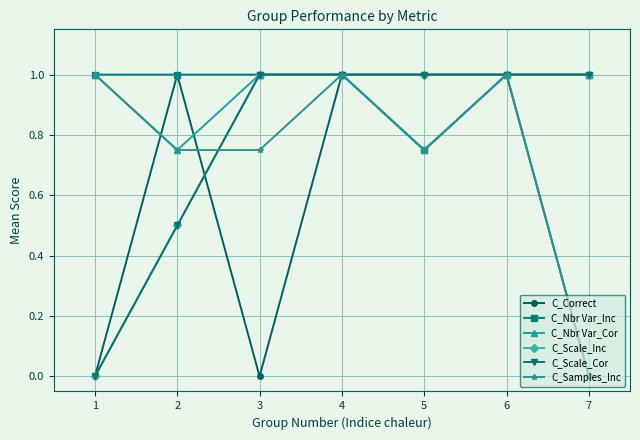

Is this an area chart (filled region under the line)?

No